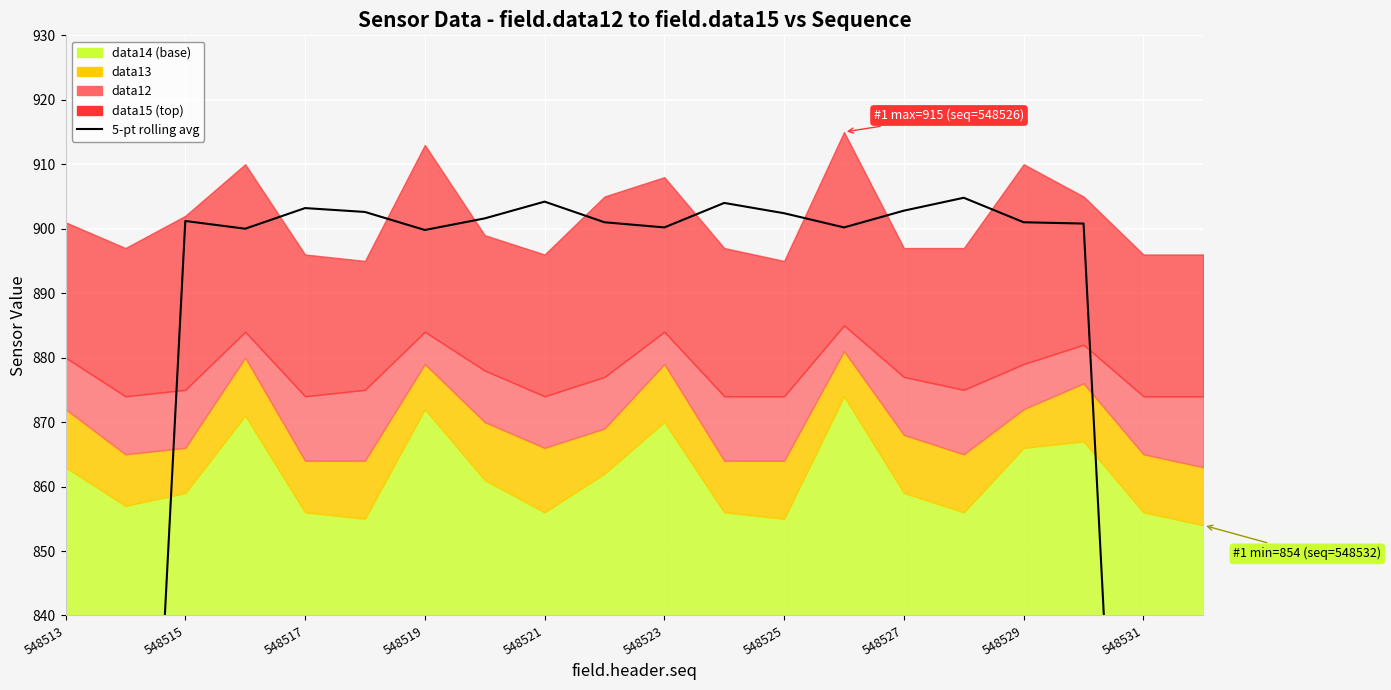

At which label is the value closest to 722?

548515